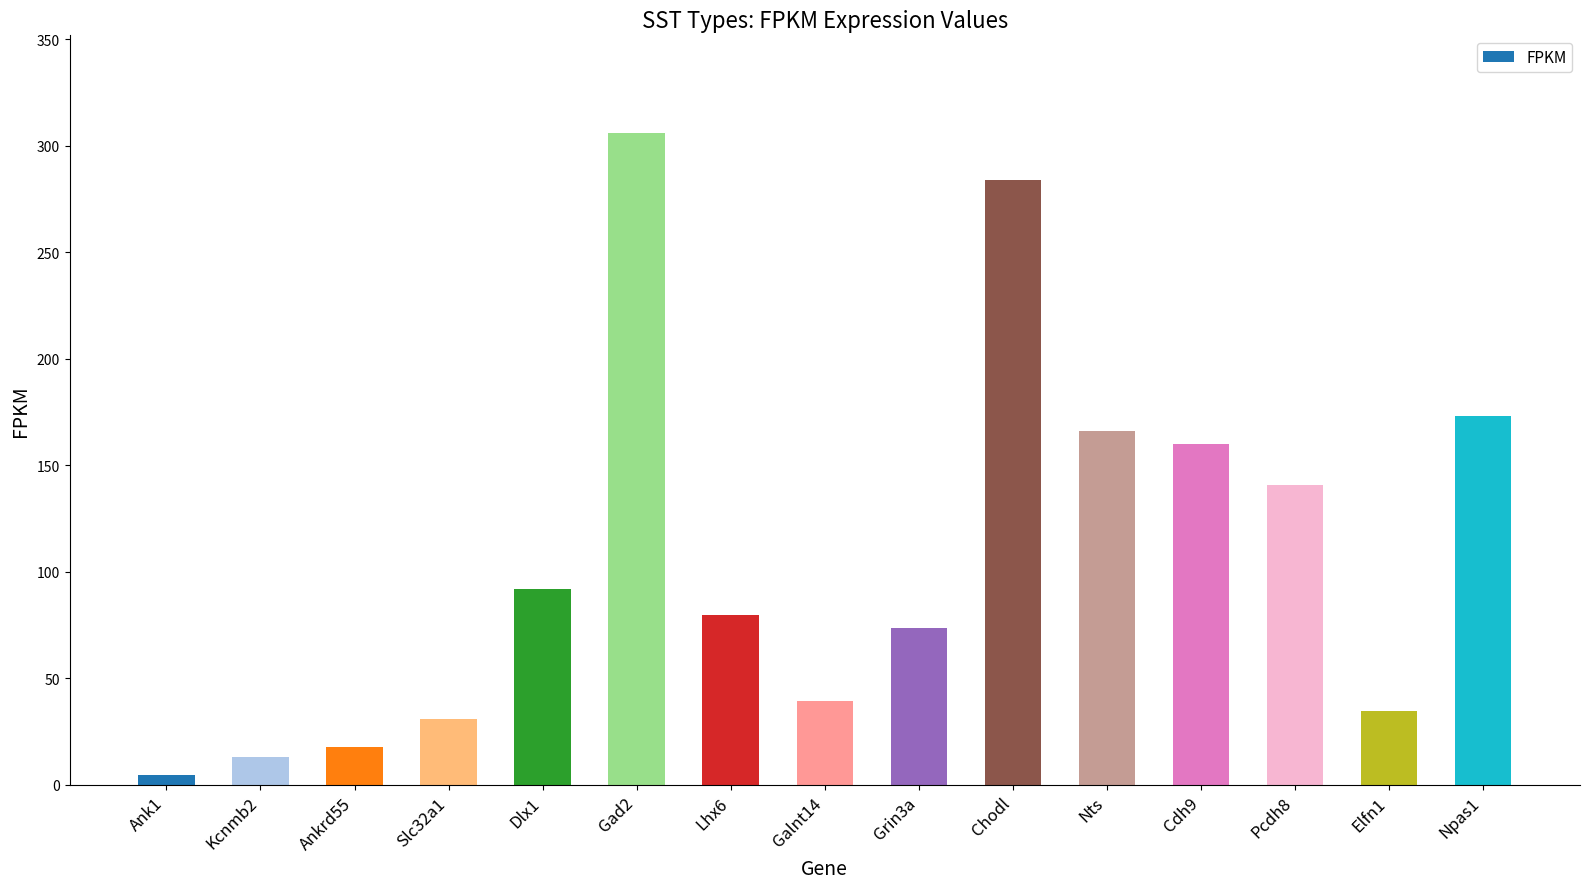

What is the sum of the values at Kcnmb2 and Npas1?

186.3